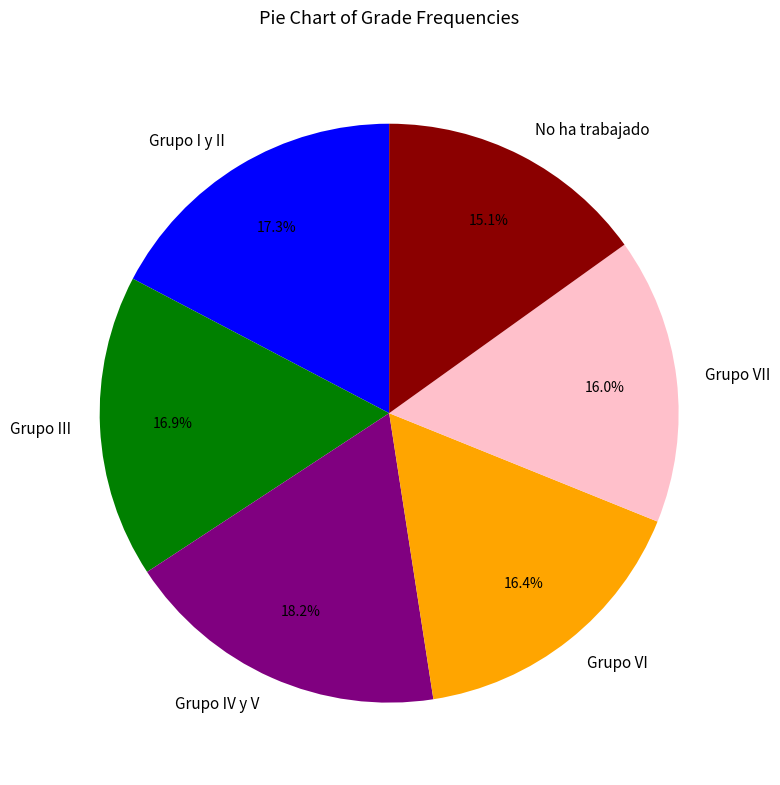

Does Grupo IV y V account for over 50% of the chart?

No